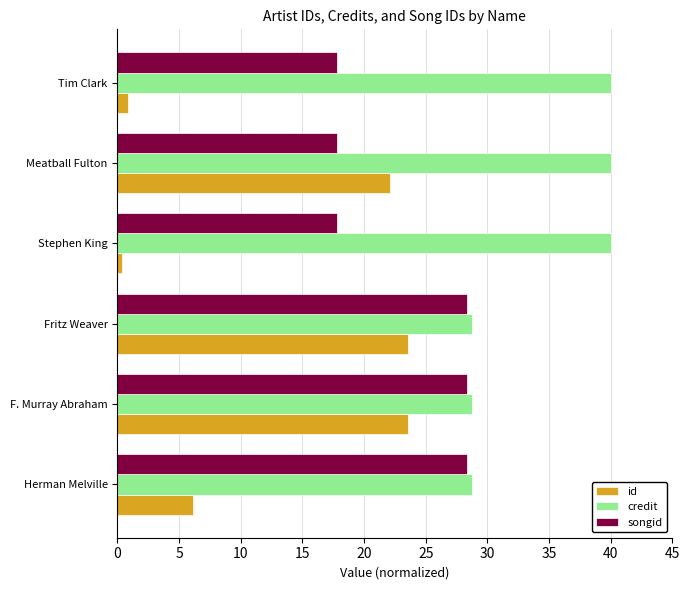

How many data points in id are less than 22?

3